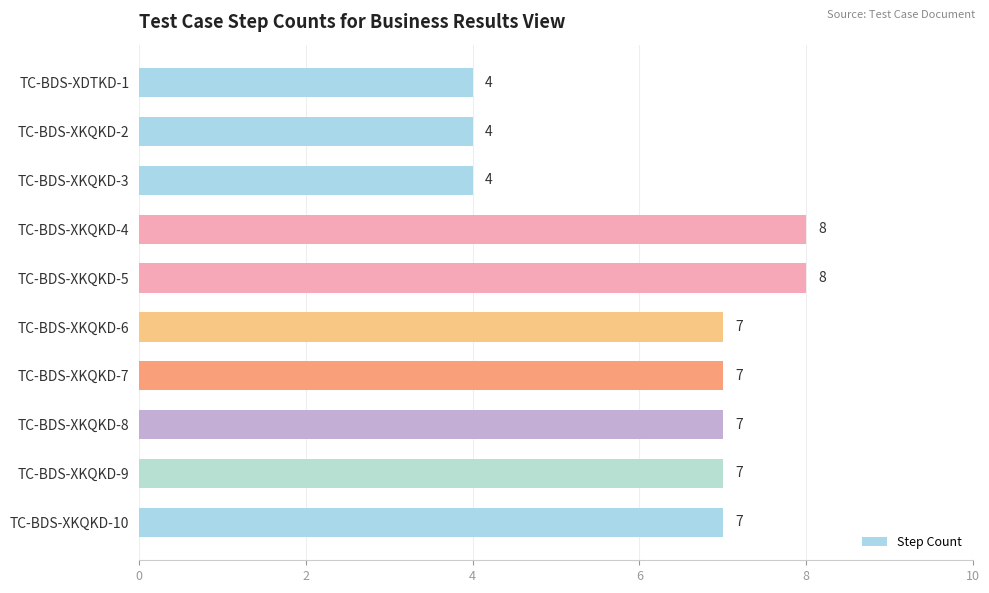

How many values are between 4 and 7?

8